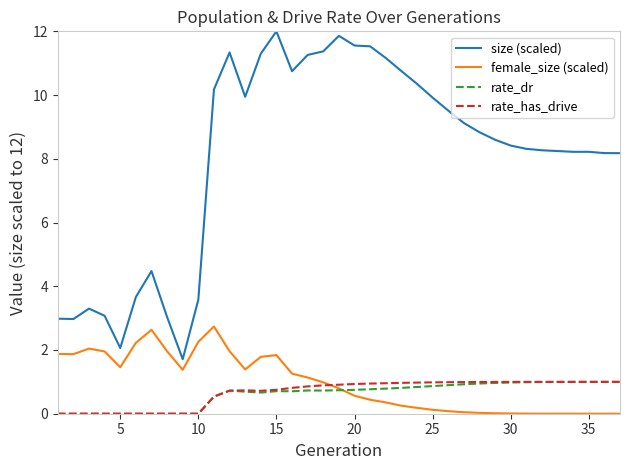

True or false: size (scaled) and female_size (scaled) cross at least once.

False